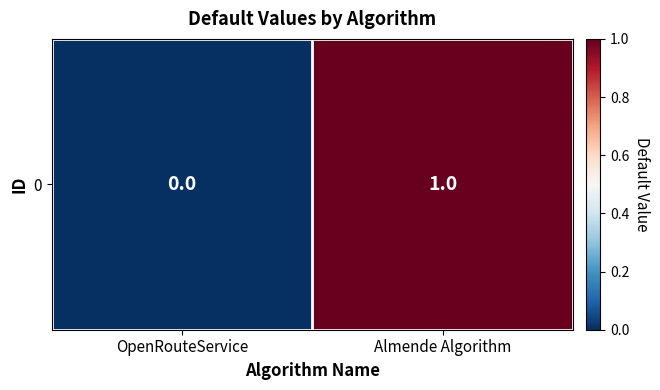

Rank the categories by value from lowest to highest.

OpenRouteService, Almende Algorithm